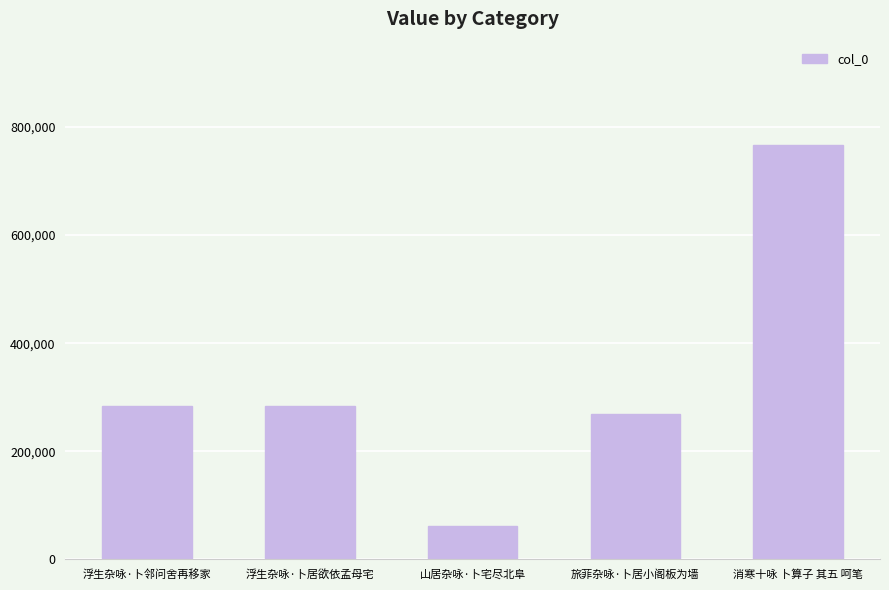

Count the number of data series in this chart.

1